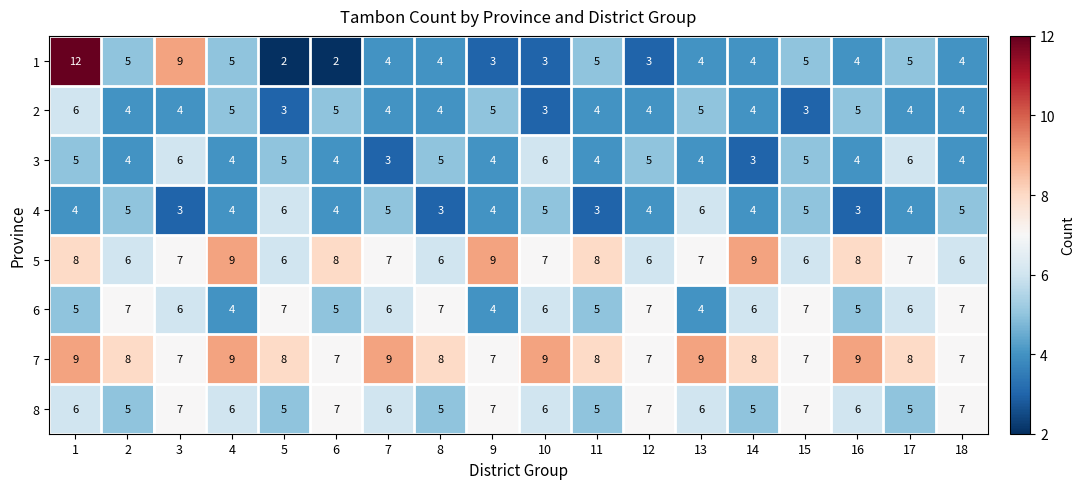

Which label corresponds to the largest value in the chart?

1